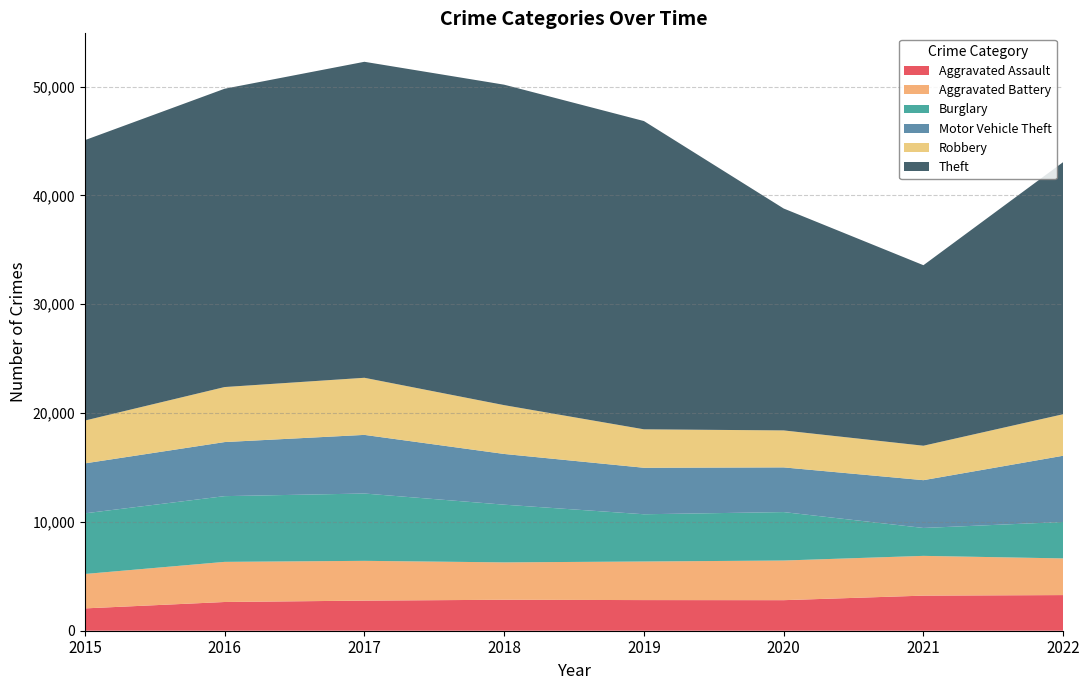

Reading left to right, list all the values displayed in this chart.

Aggravated Assault: 2015=2051	2016=2639	2017=2767	2018=2844	2019=2815	2020=2807	2021=3225	2022=3275
Aggravated Battery: 2015=3163	2016=3688	2017=3654	2018=3436	2019=3546	2020=3643	2021=3653	2022=3369
Burglary: 2015=5572	2016=6039	2017=6186	2018=5302	2019=4340	2020=4451	2021=2564	2022=3349
Motor Vehicle Theft: 2015=4590	2016=4968	2017=5387	2018=4660	2019=4272	2020=4106	2021=4391	2022=6085
Robbery: 2015=3936	2016=5056	2017=5247	2018=4484	2019=3533	2020=3398	2021=3165	2022=3816
Theft: 2015=25764	2016=27410	2017=29035	2018=29446	2019=28324	2020=20389	2021=16587	2022=23166